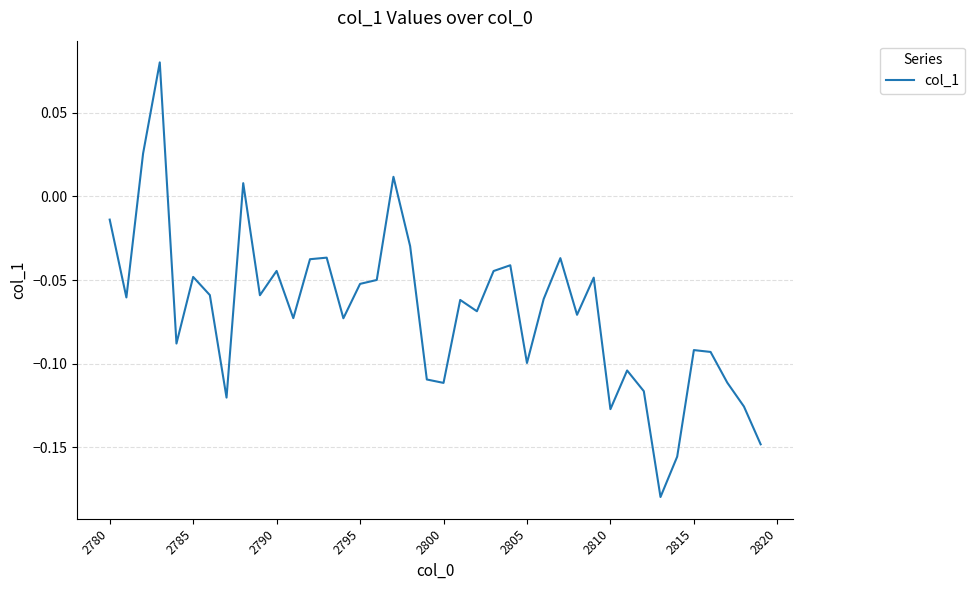

What is the difference between the maximum and minimum values?

0.3